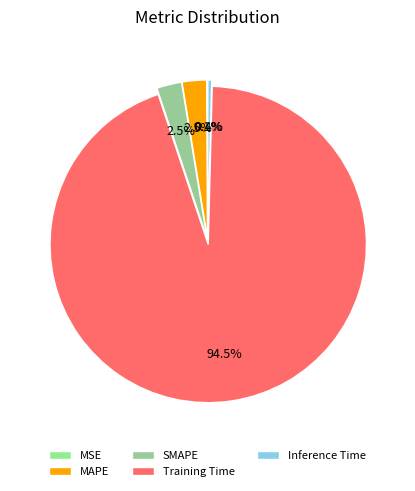

Rank the categories by value from highest to lowest.

Training Time, SMAPE, MAPE, Inference Time, MSE